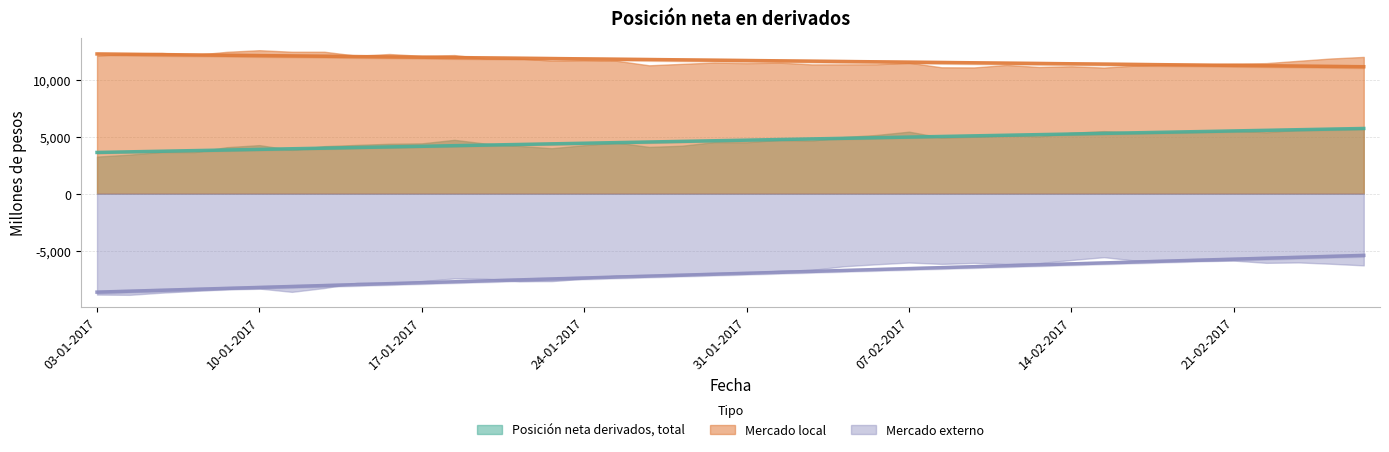

Between 10-01-2017 and 20-02-2017, which is larger?

20-02-2017